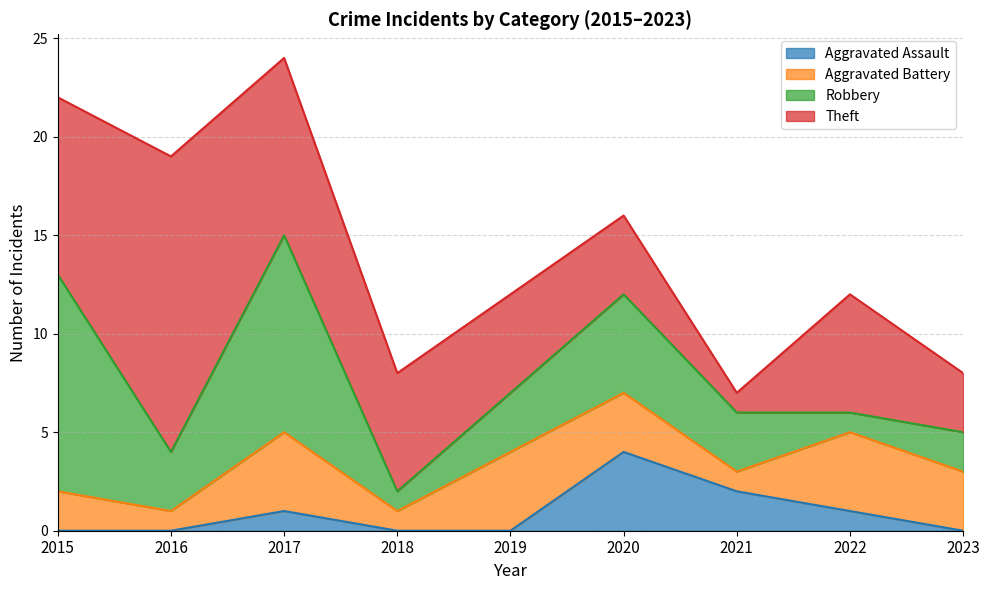

Which category has the lowest value in the Aggravated Assault series?

2015